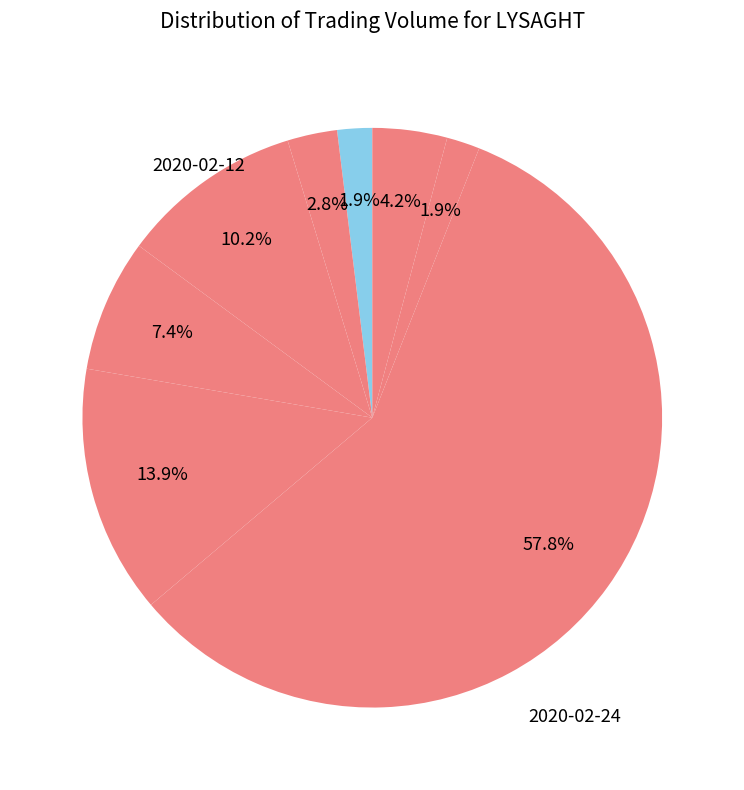

How many slices are in this pie chart?

8